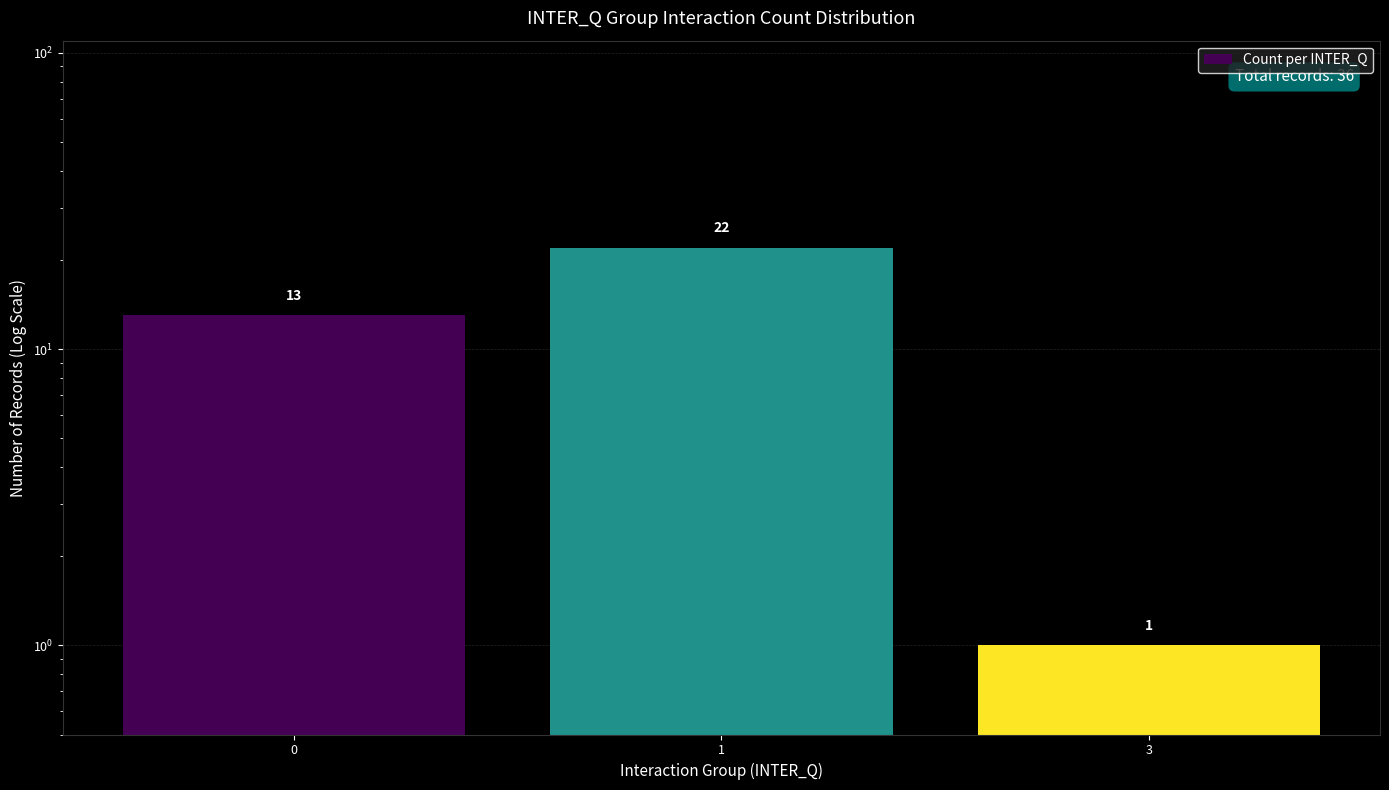

Are the bars grouped side by side (vs. stacked)?

No